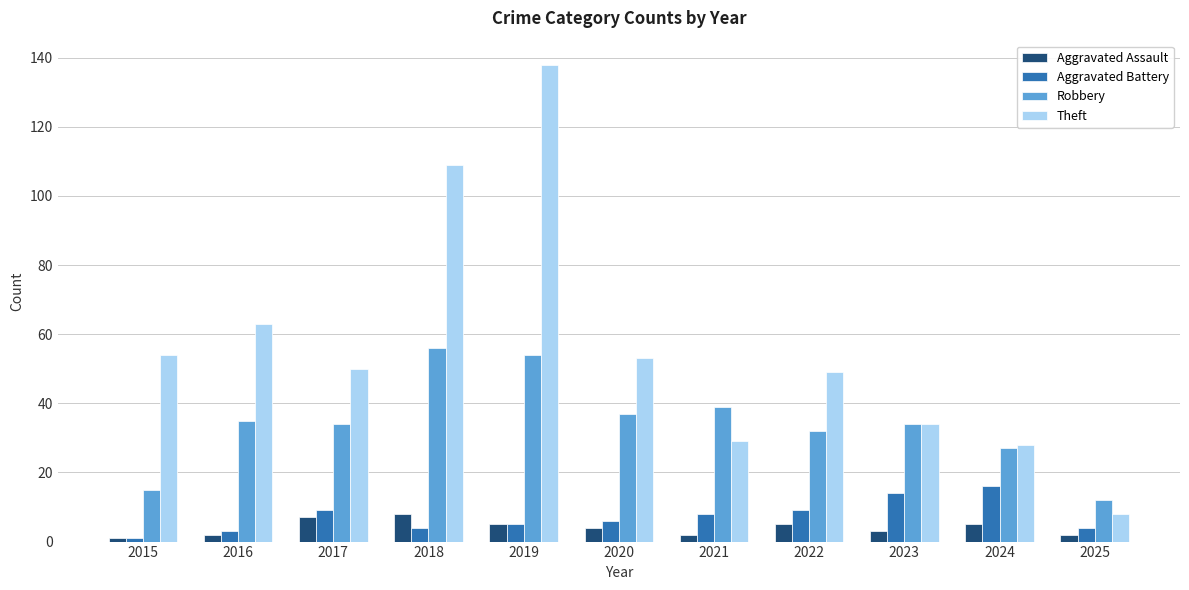

Reading left to right, list all the values displayed in this chart.

Aggravated Assault: 1	2	7	8	5	4	2	5	3	5	2
Aggravated Battery: 1	3	9	4	5	6	8	9	14	16	4
Robbery: 15	35	34	56	54	37	39	32	34	27	12
Theft: 54	63	50	109	138	53	29	49	34	28	8